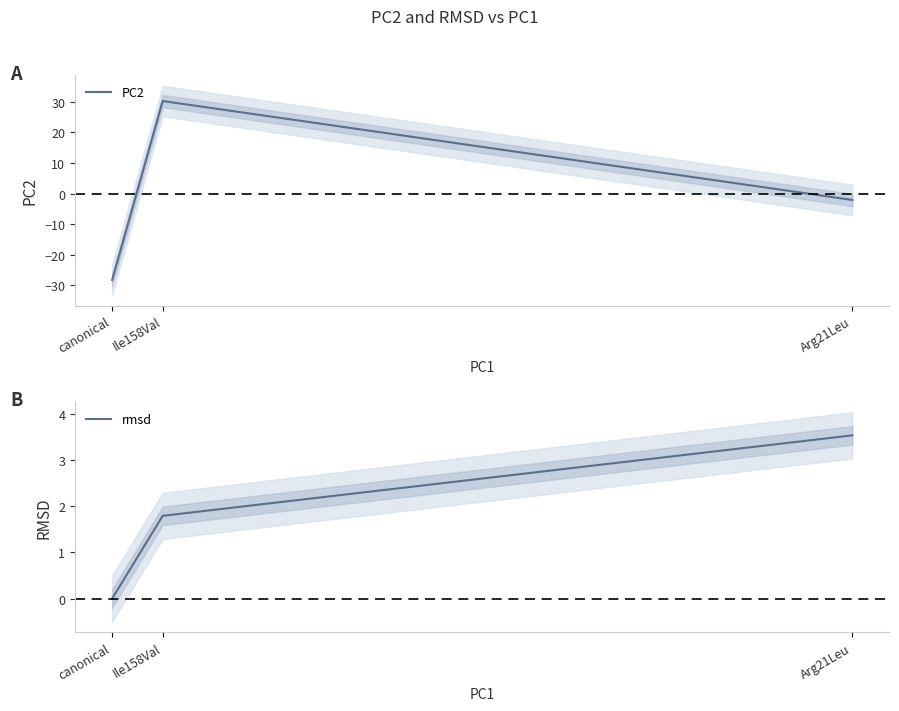

Which series changed the most between canonical and Arg21Leu?

PC2